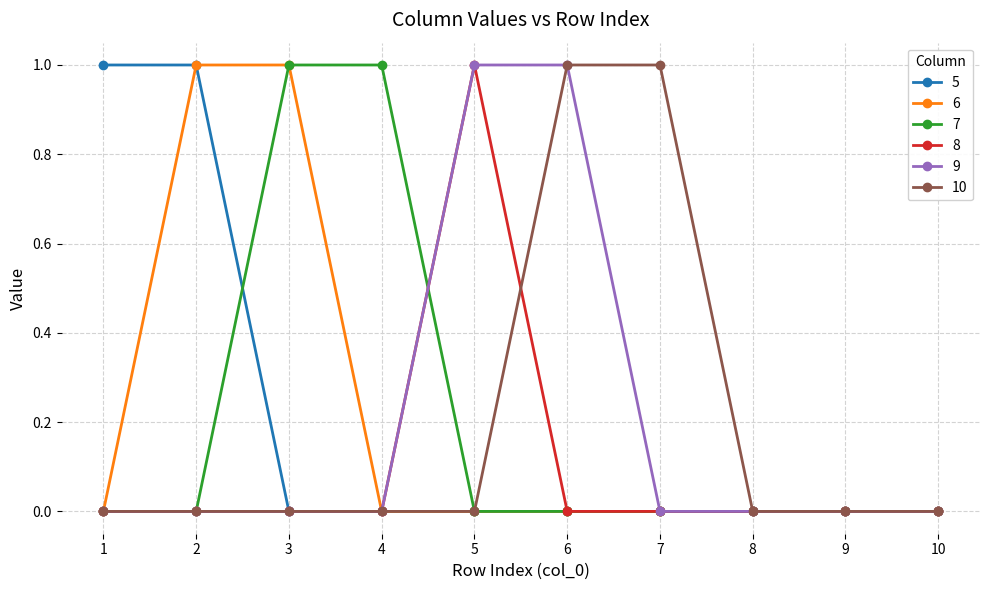

How many lines are shown in the chart?

6